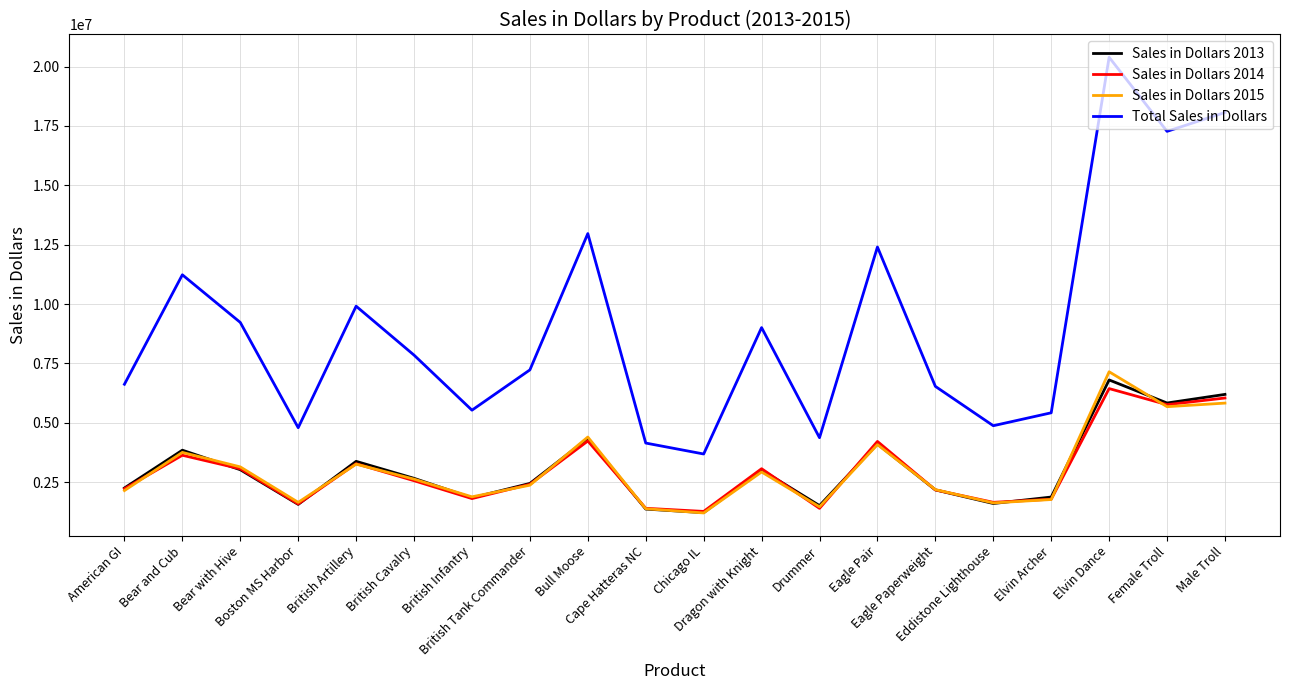

How many series are shown in this chart?

4